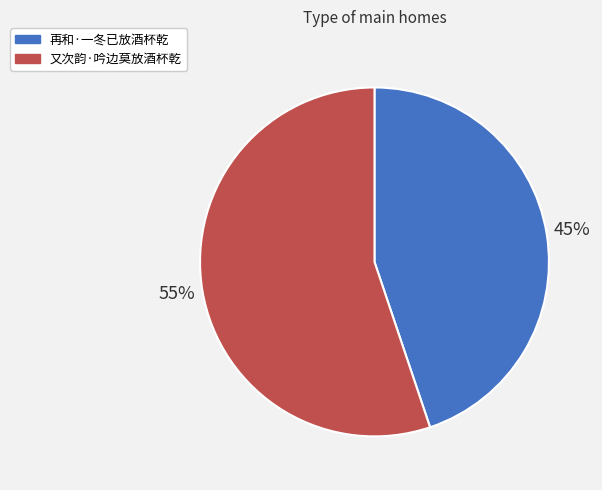

What is the ratio of the value at 再和·一冬已放酒杯乾 to the value at 又次韵·吟边莫放酒杯乾?

0.8